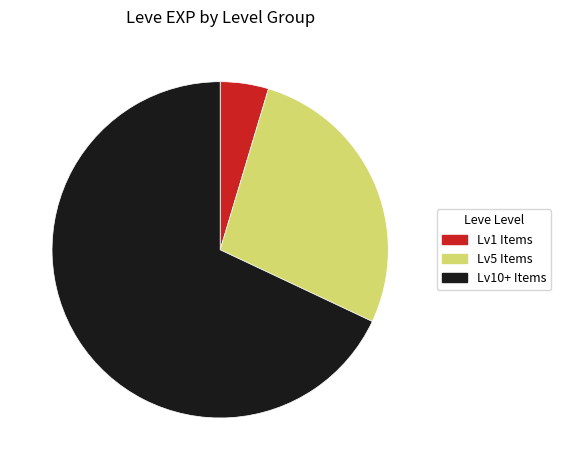

Combined, do Lv1 Items and Lv5 Items account for over 50%?

No